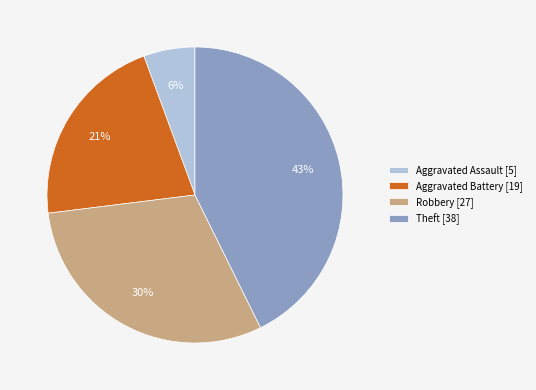

Is the sum of Theft and Aggravated Assault greater than half?

No